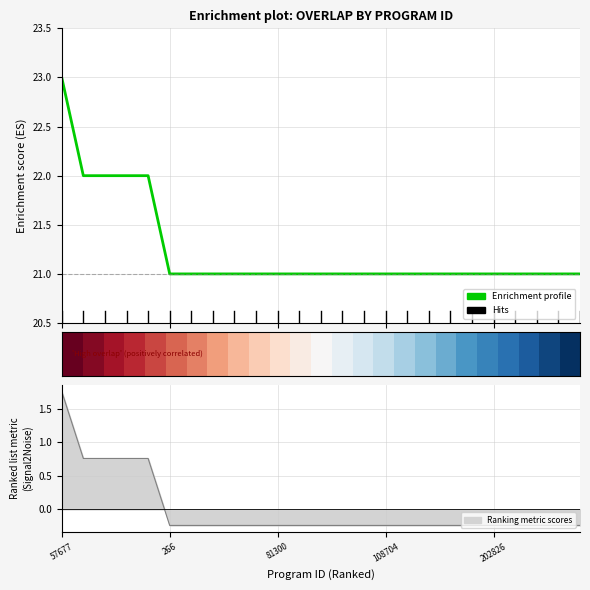

What is the difference between the maximum and minimum values in the Enrichment profile series?

2.0